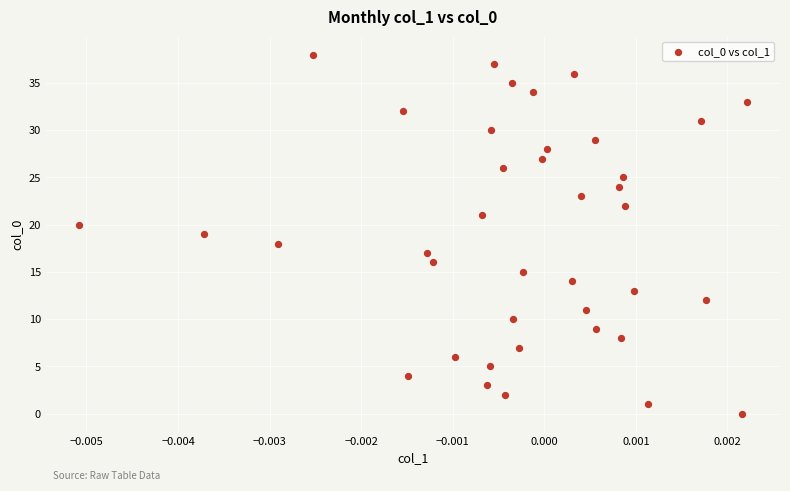

What is the range of Y values (max minus min)?

38